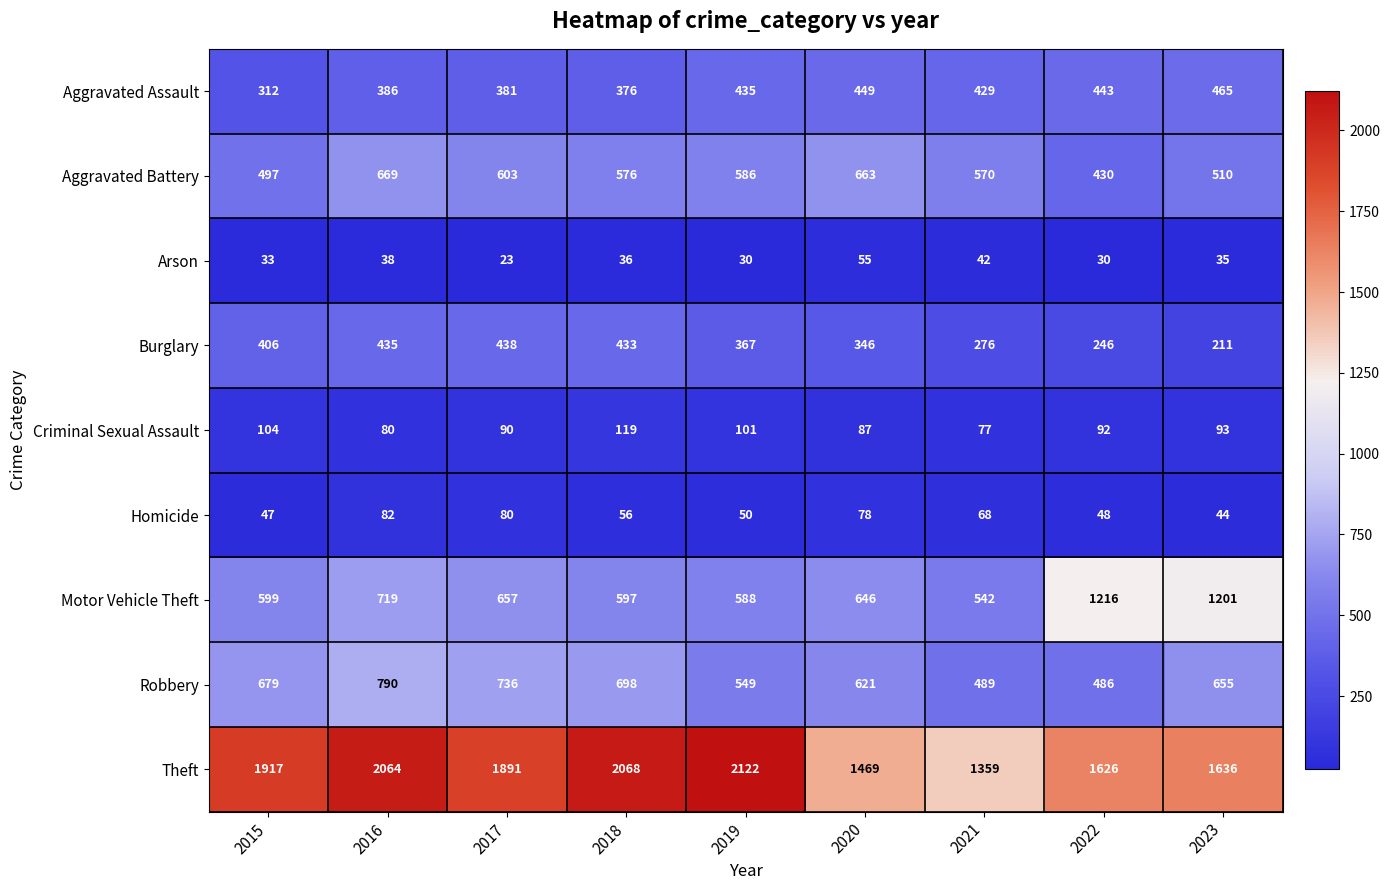

Rank the series by their maximum value, from lowest to highest.

Arson, Homicide, Criminal Sexual Assault, Burglary, Aggravated Assault, Aggravated Battery, Robbery, Motor Vehicle Theft, Theft